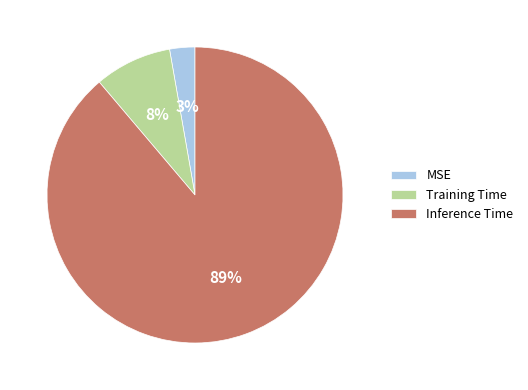

To the nearest percent, what portion does Inference Time represent?

89%